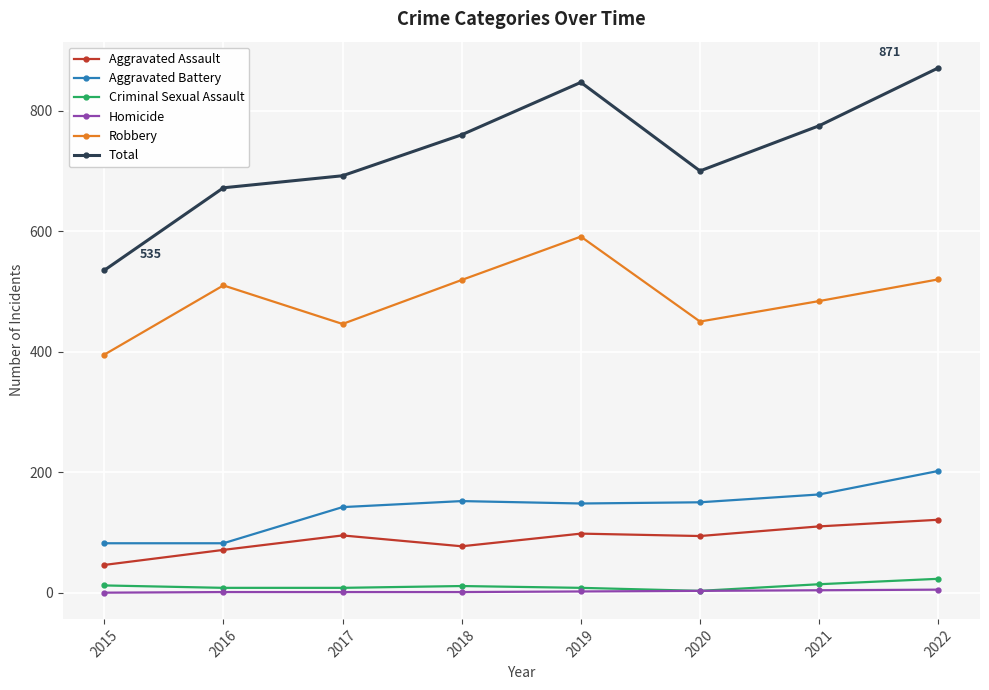

How many series are shown in this chart?

6